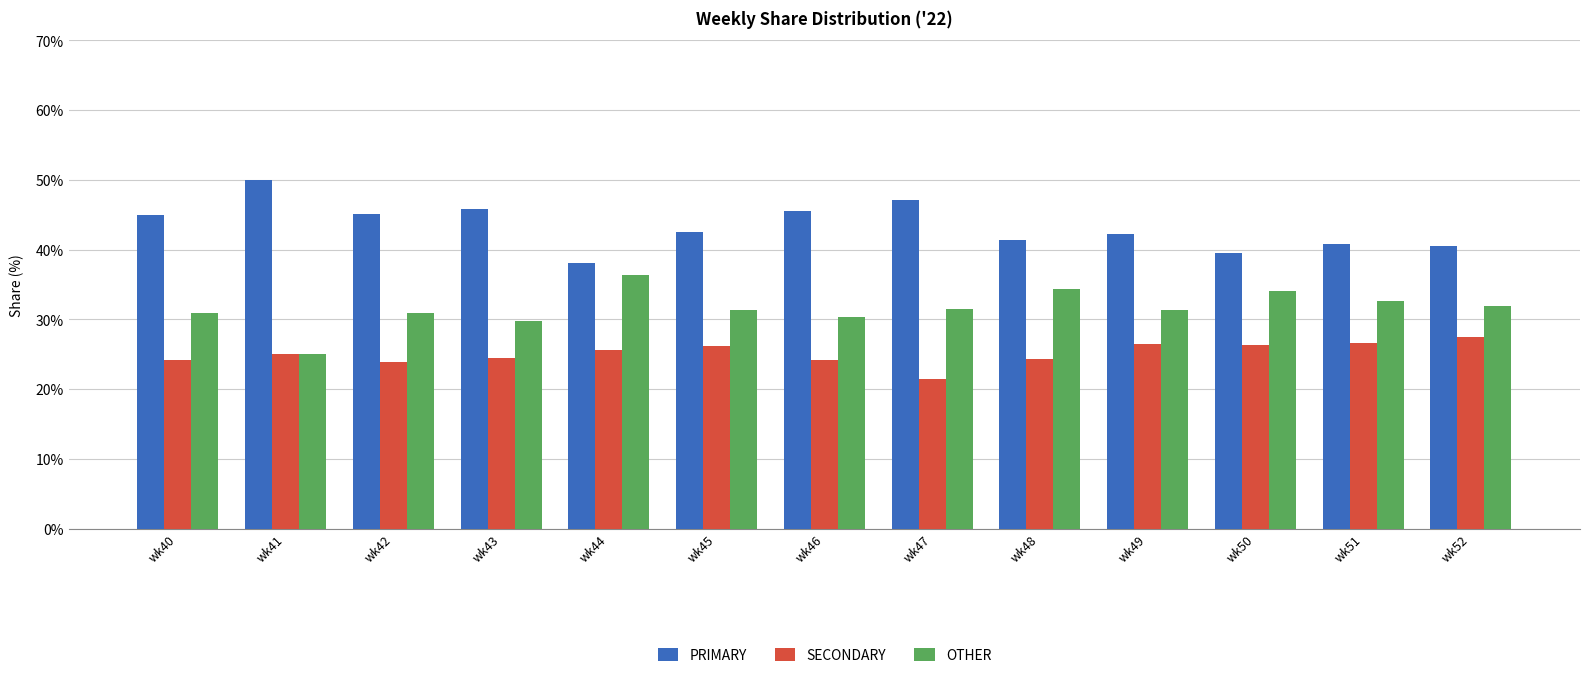

What is the spread (max minus min) of values at wk42?

21.3